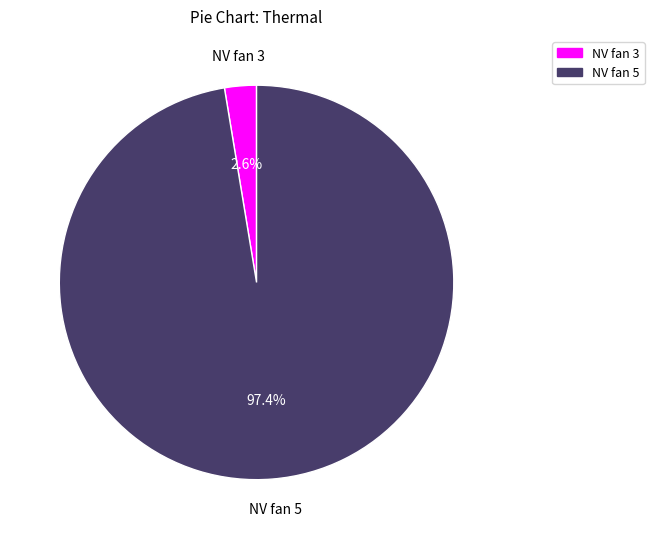

Which category has the biggest portion of the pie?

NV fan 5